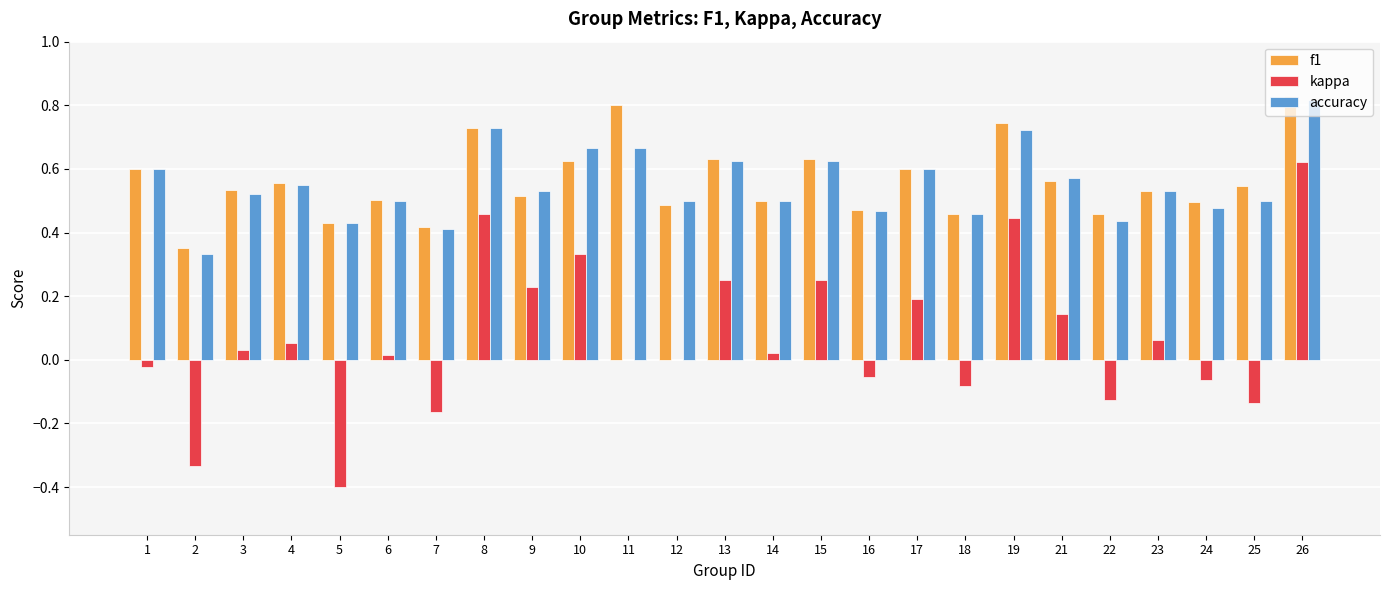

Is the value of kappa at 5 greater than the value of f1 at 16?

No